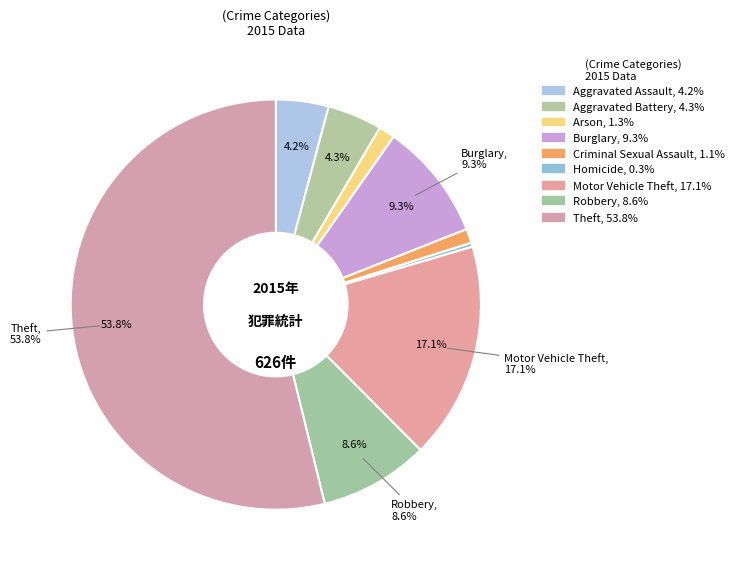

Is Theft the majority of the pie?

Yes